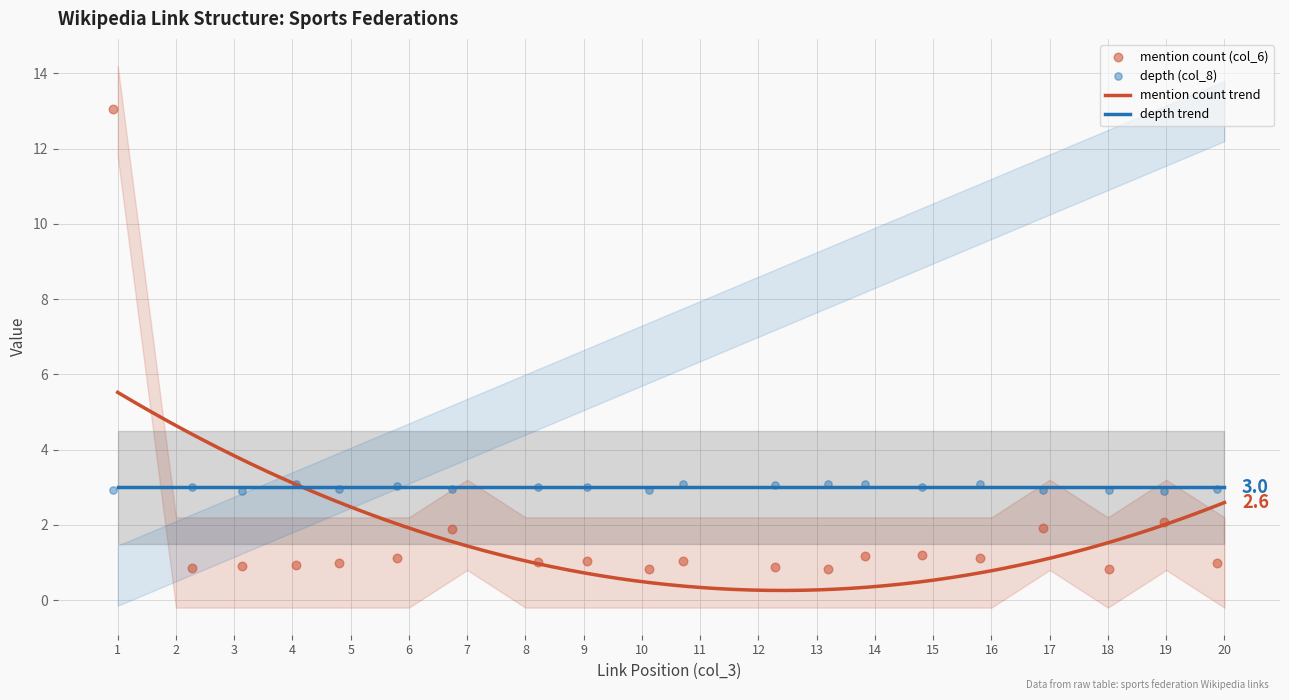

Is the value of col_6 (mention count) at 11 greater than the value of col_3 (link index) at 18?

No